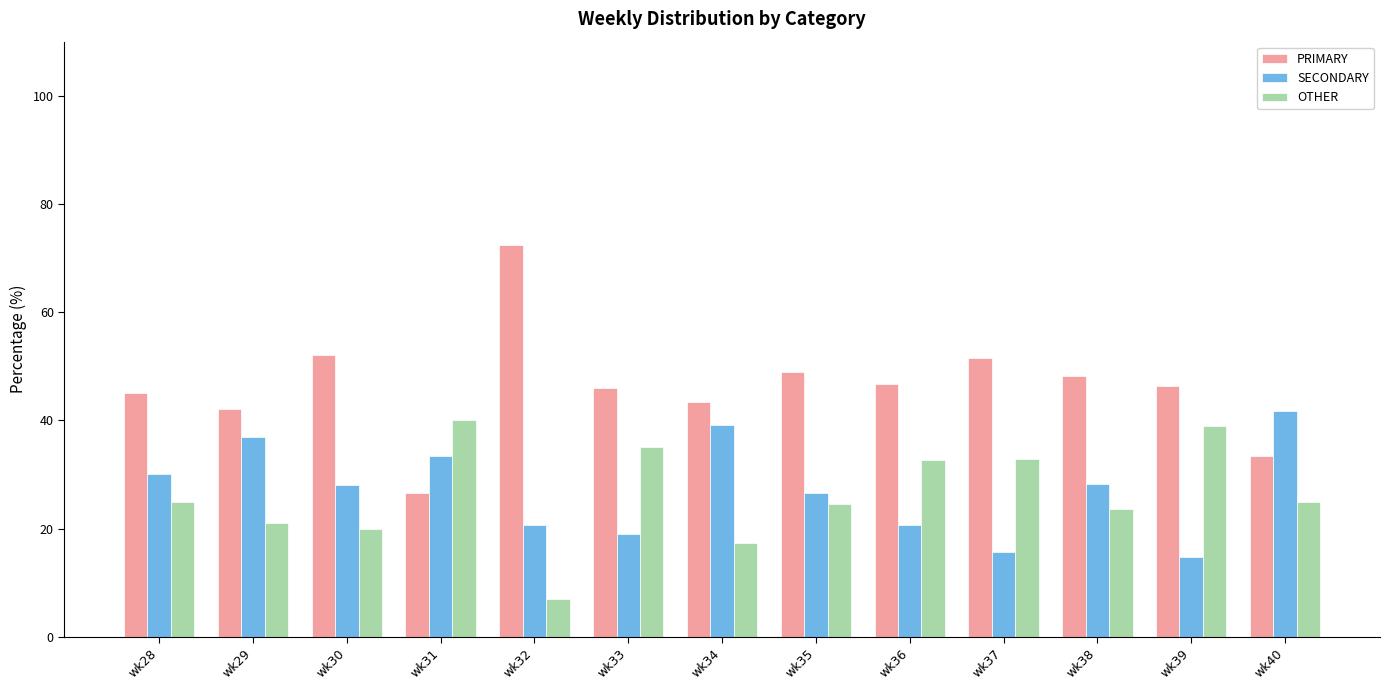

Is it true that OTHER equals 10.4 at wk35?

False